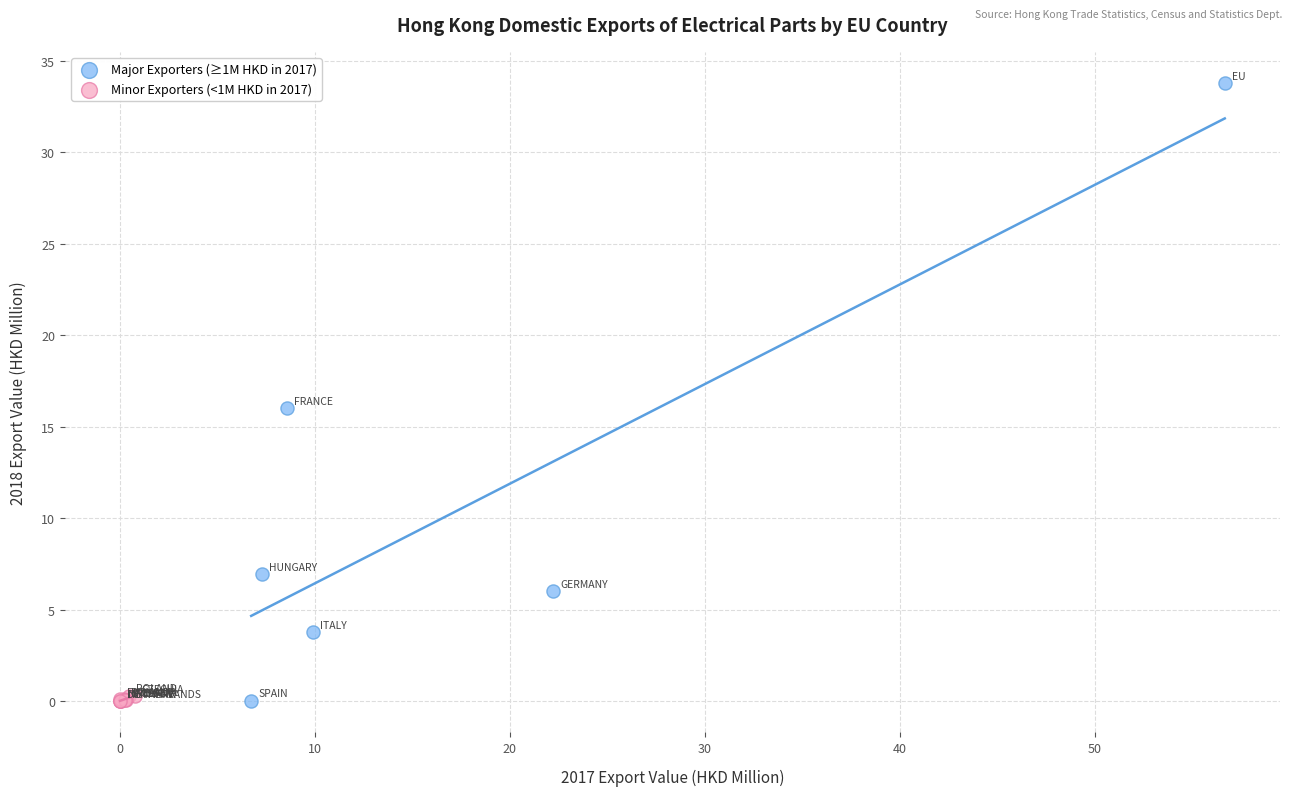

Which series has the widest spread of Y values?

Major Exporters (≥1M HKD in 2017)